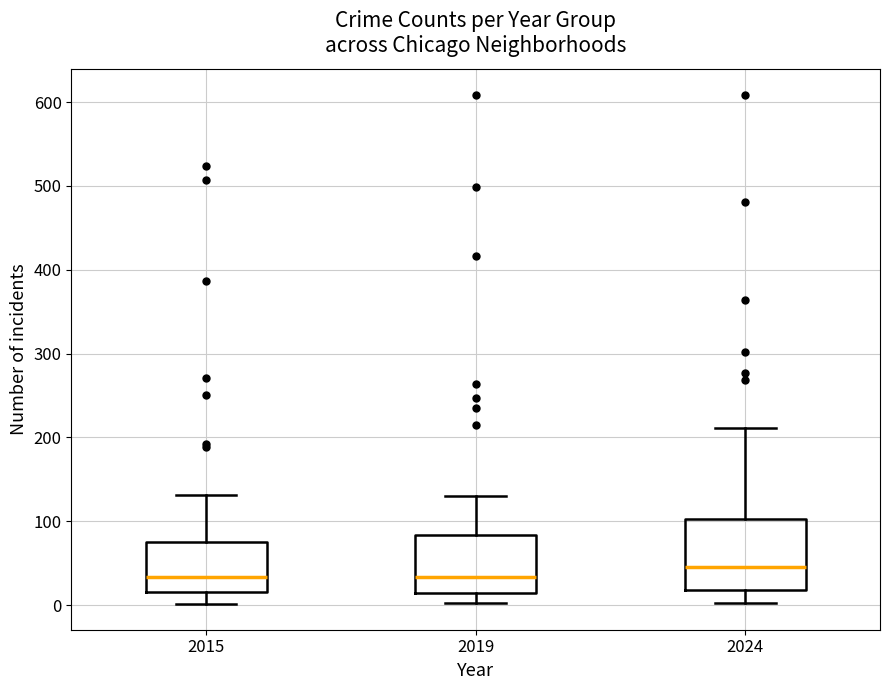

Which box is the tallest, from its lower edge to its upper edge?

2024